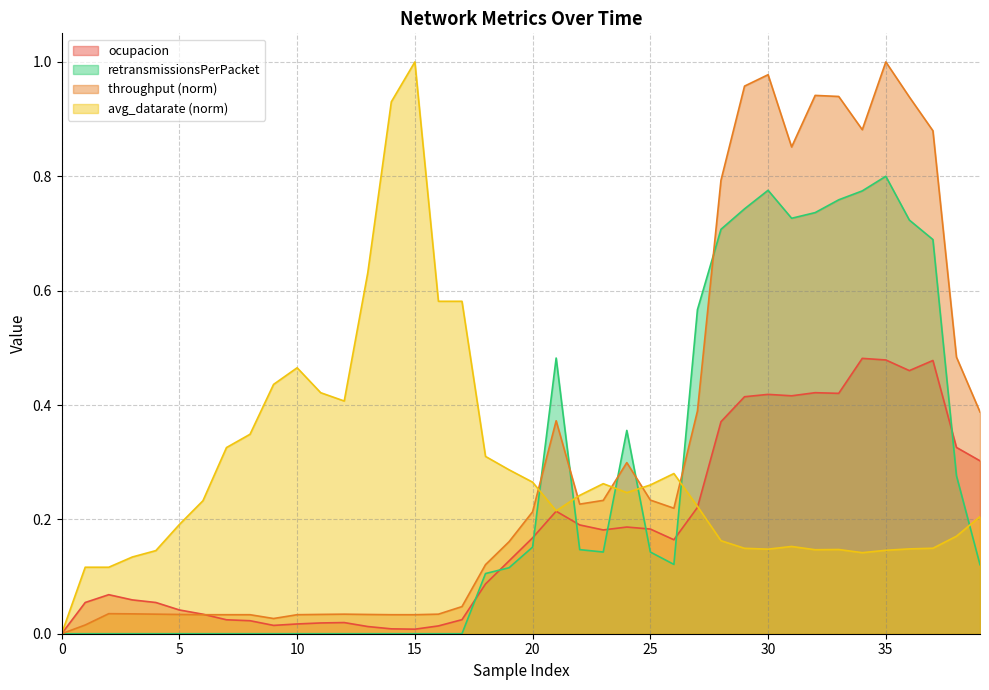

The retransmissionsPerPacket series shows 0.3 at 20. True or false?

False